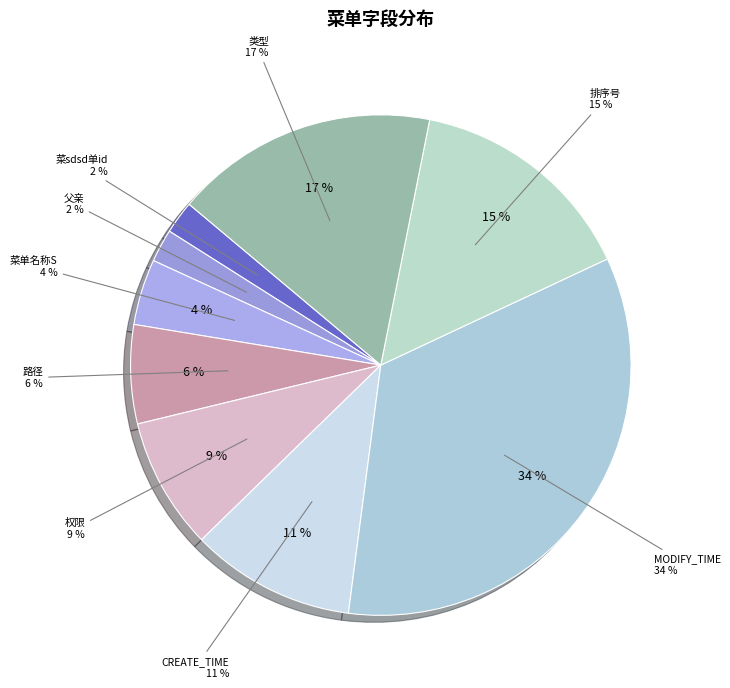

How many slices are in this pie chart?

9